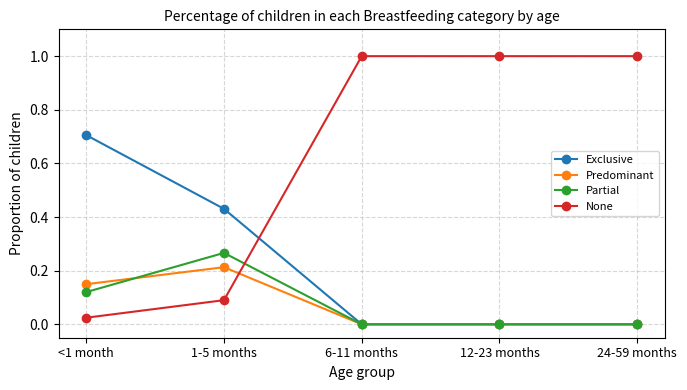

At 1-5 months, list the series in order from largest to smallest.

Exclusive, Partial, Predominant, None